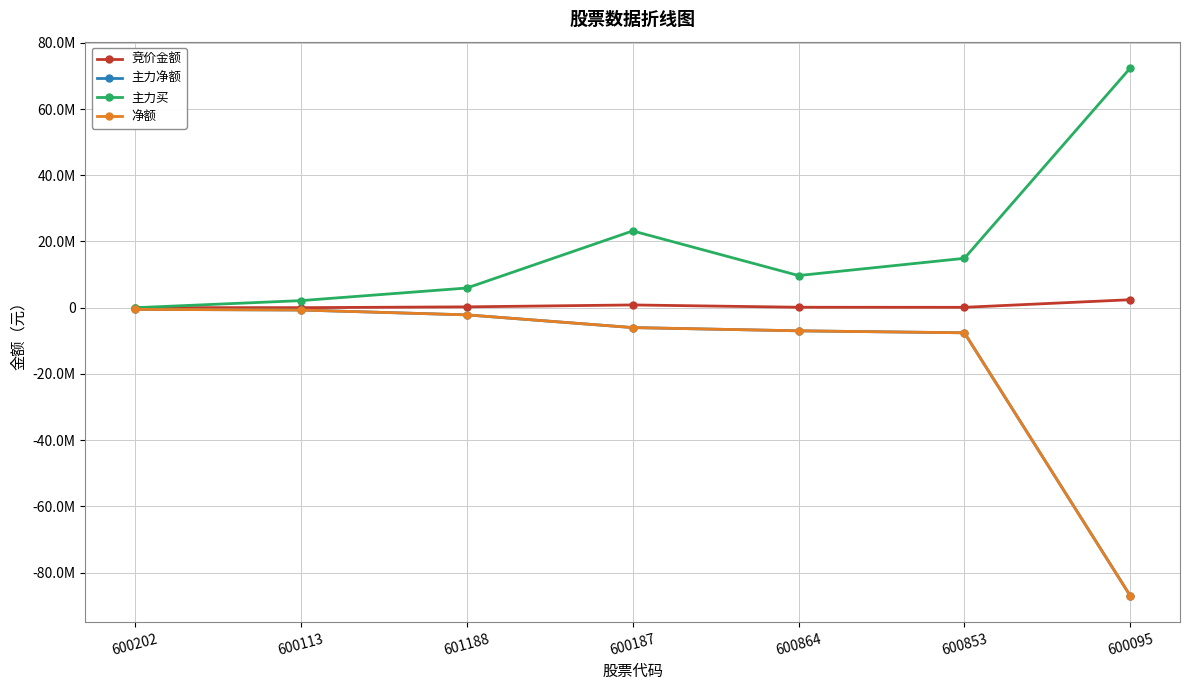

The value of 主力买 at 600095 is 48513909. True or false?

False